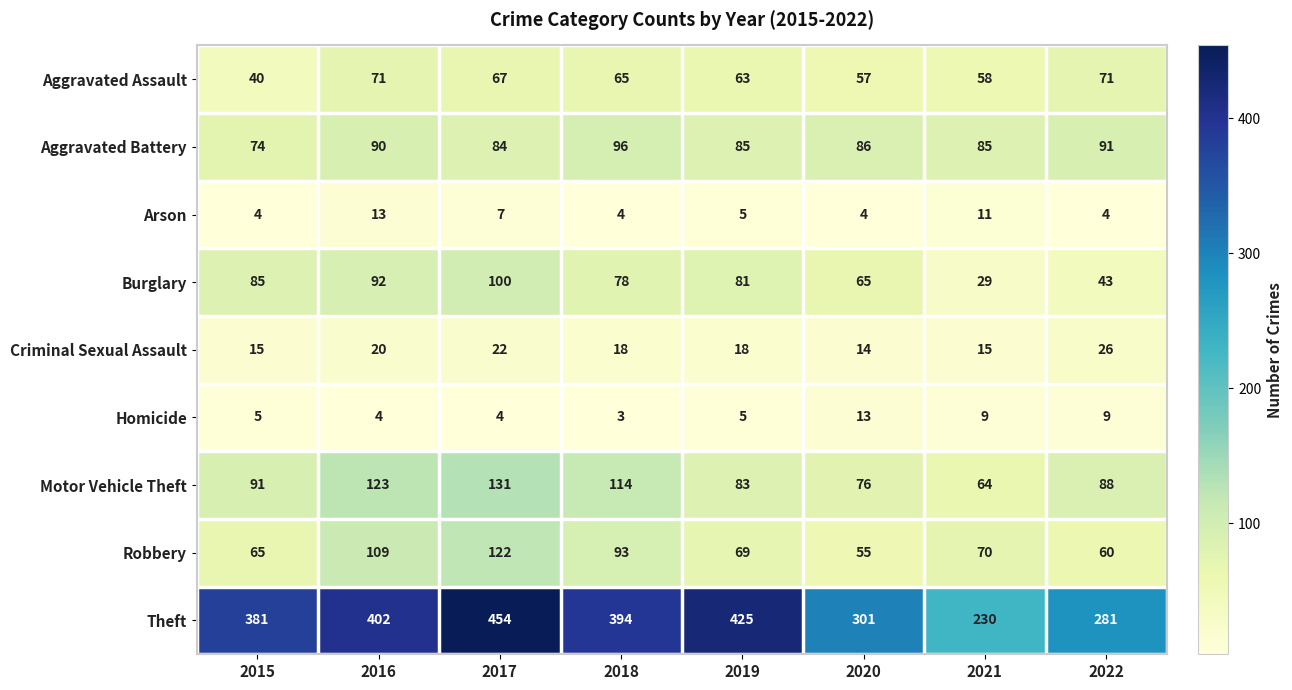

At how many categories does at least one series exceed 359?

5